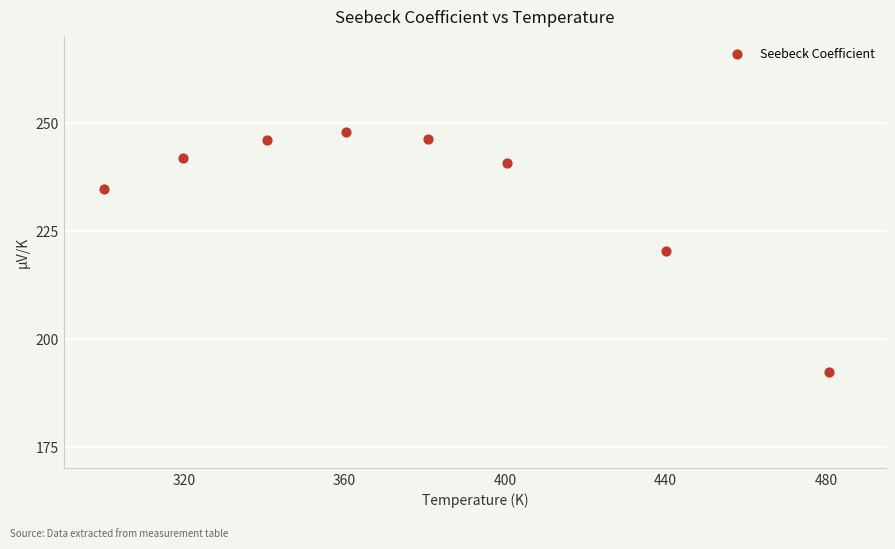

What is the range of Y values (max minus min)?

55.5